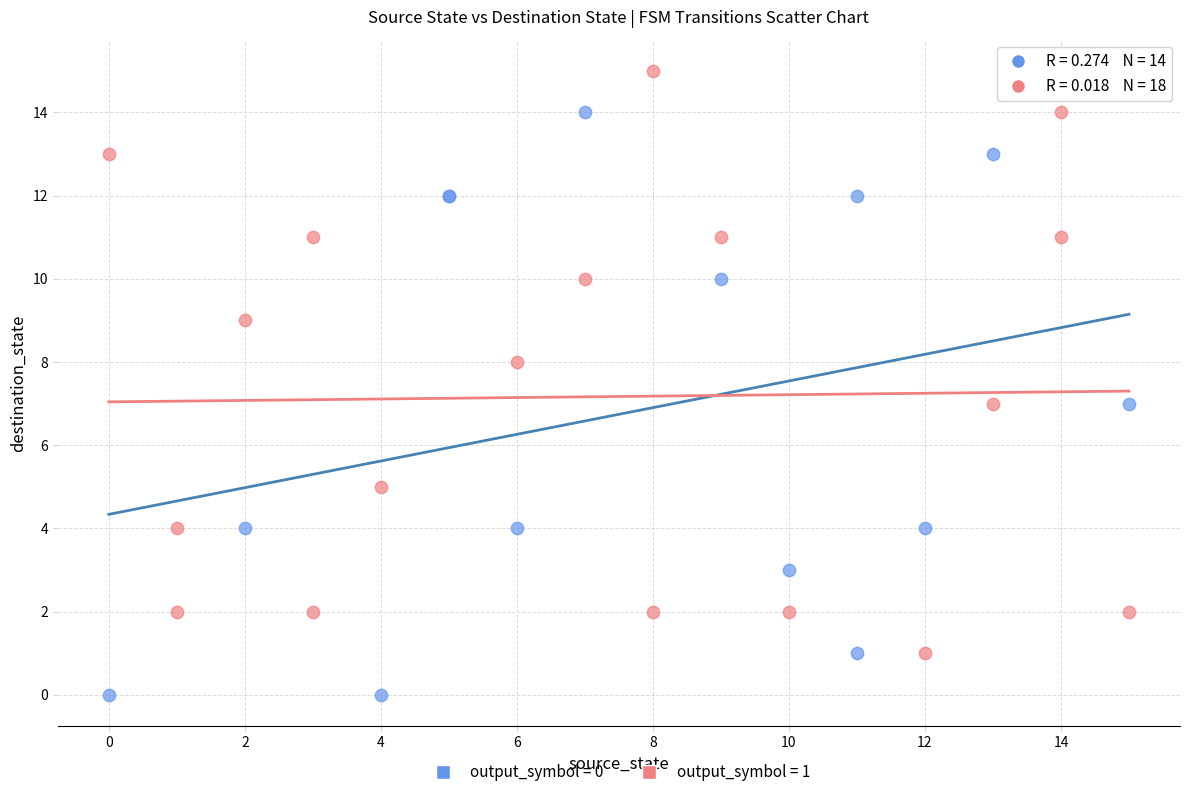

Which series reaches the minimum Y coordinate?

output_symbol = 0